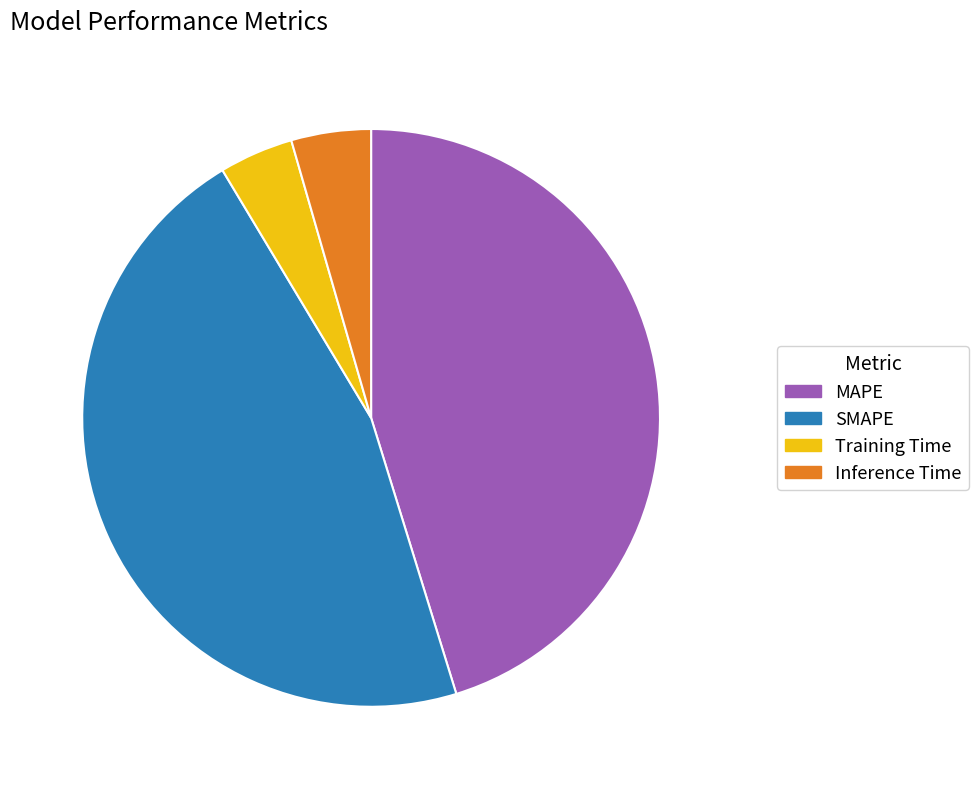

Do Inference Time and MAPE together represent more than half of the pie?

No